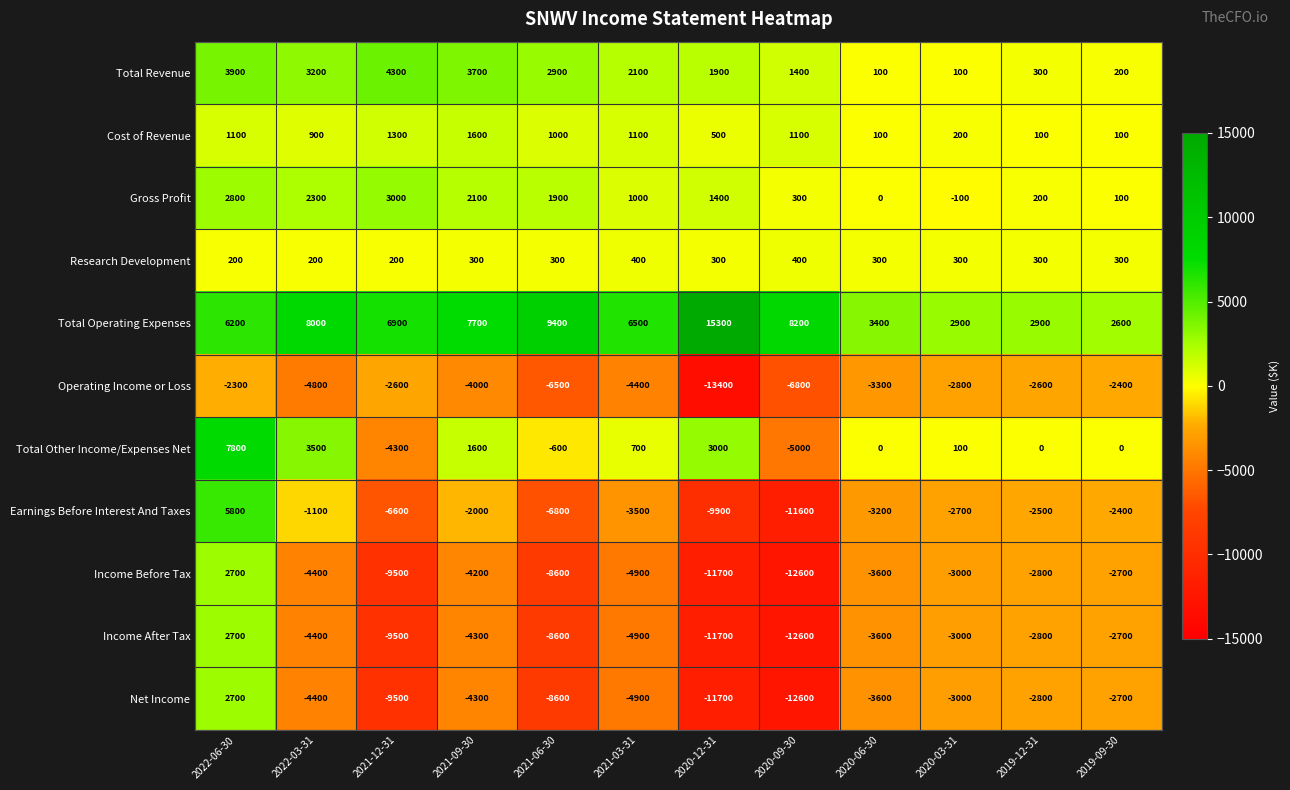

The value of Earnings Before Interest And Taxes at 2021-09-30 is -2000. True or false?

True